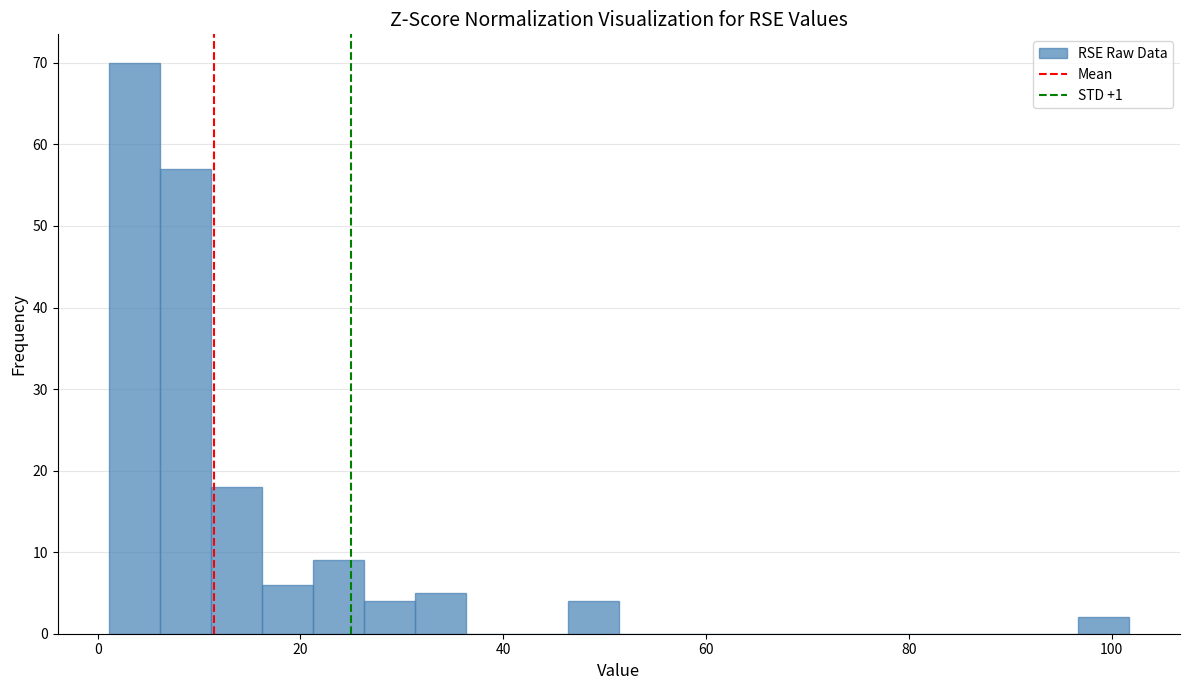

Read against the x-axis, roughly where is the centre of the tallest bar?

4